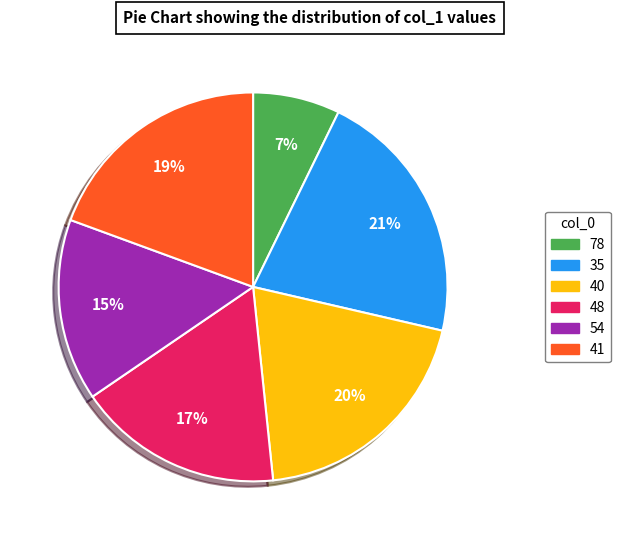

To the nearest percent, what is the combined percentage of 78 and 54?

22%